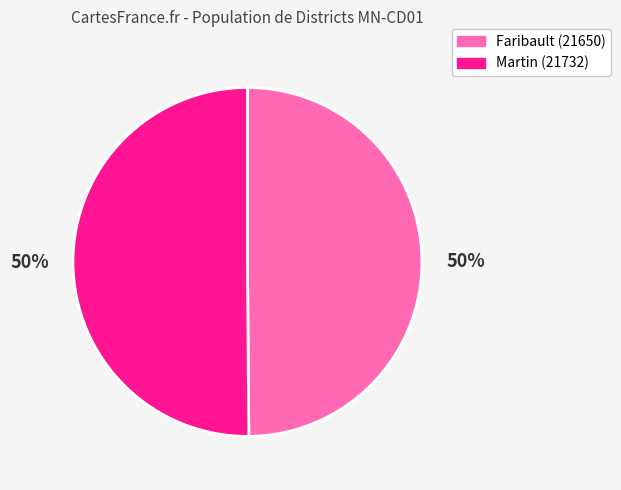

The Martin (21732) slice represents 50% of the pie. True or false?

True